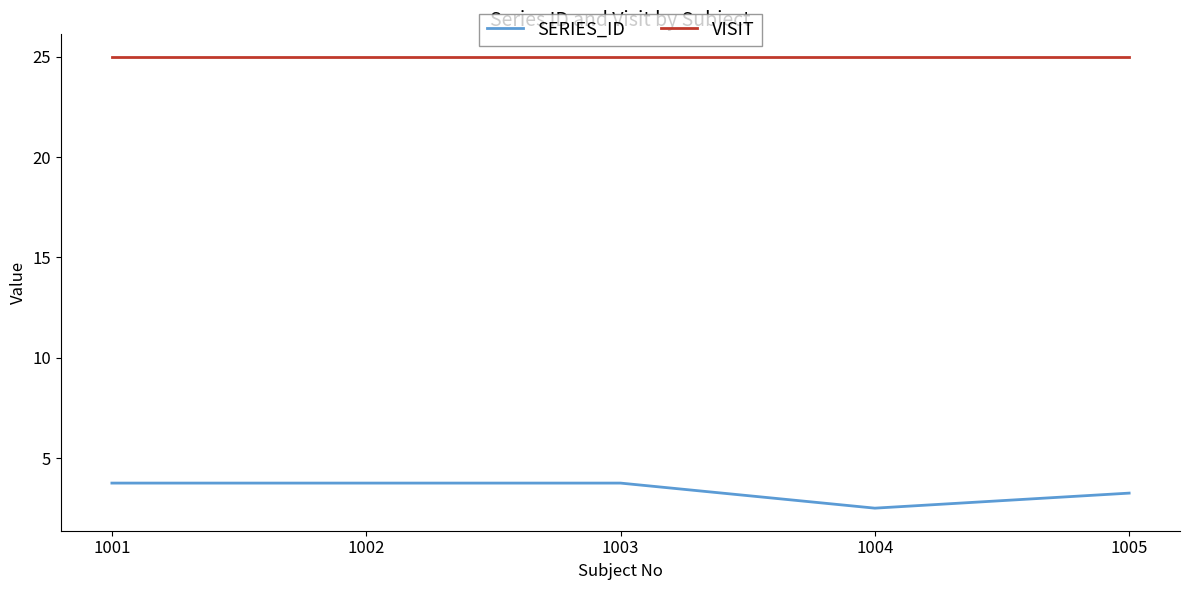

What is the sum of the SERIES_ID values at 1001 and 1003?

7.5